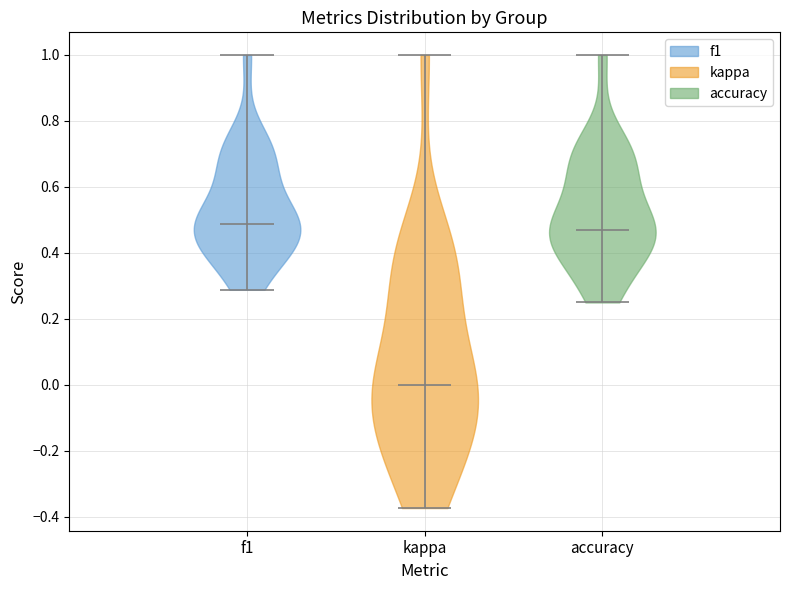

Which violin has the lowest median line?

kappa